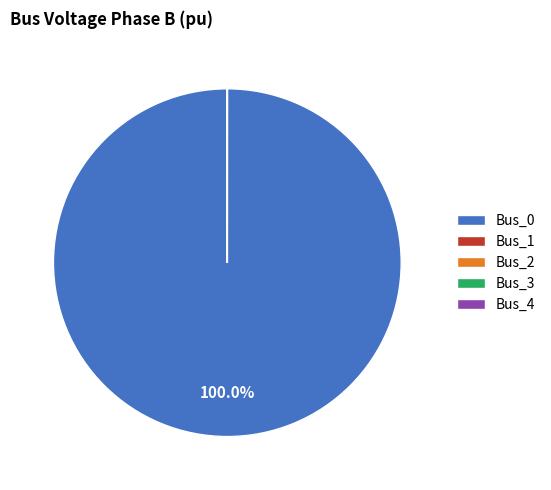

Is there a majority slice in this chart?

Yes